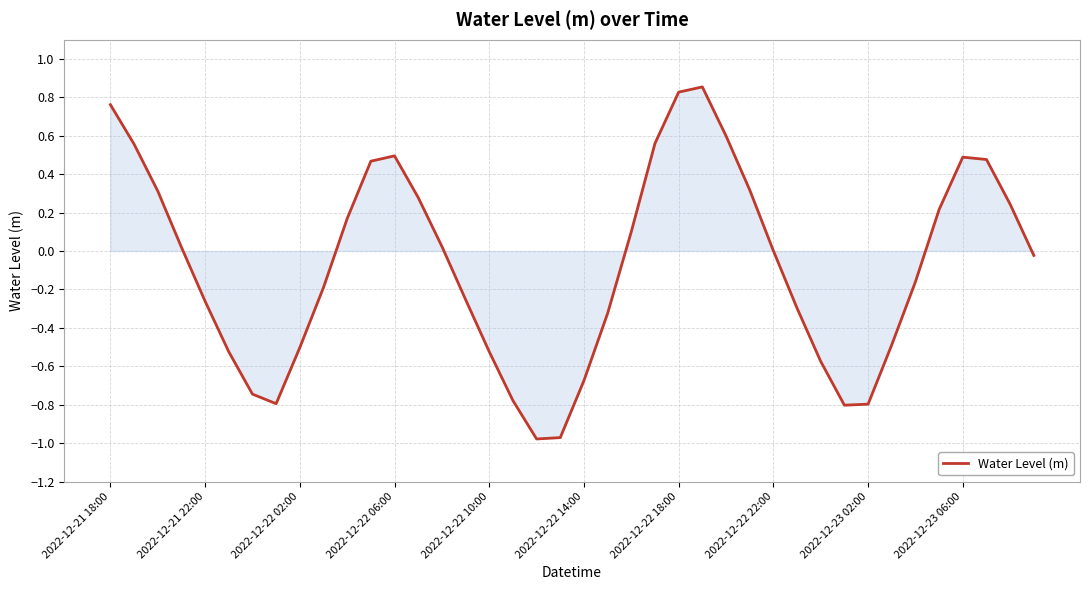

What is the difference between the maximum and minimum values?

1.8